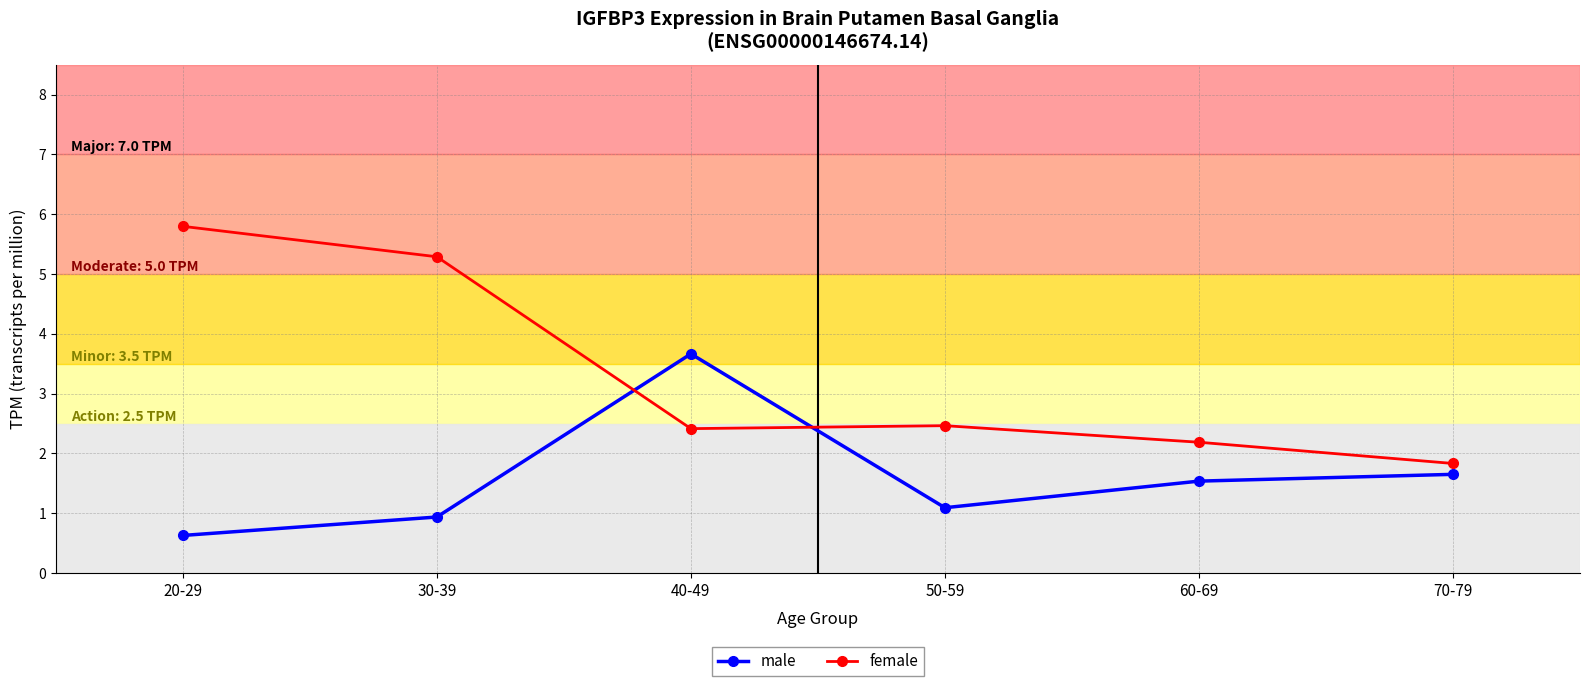

True or false: male has more than 0 interior local peaks.

True